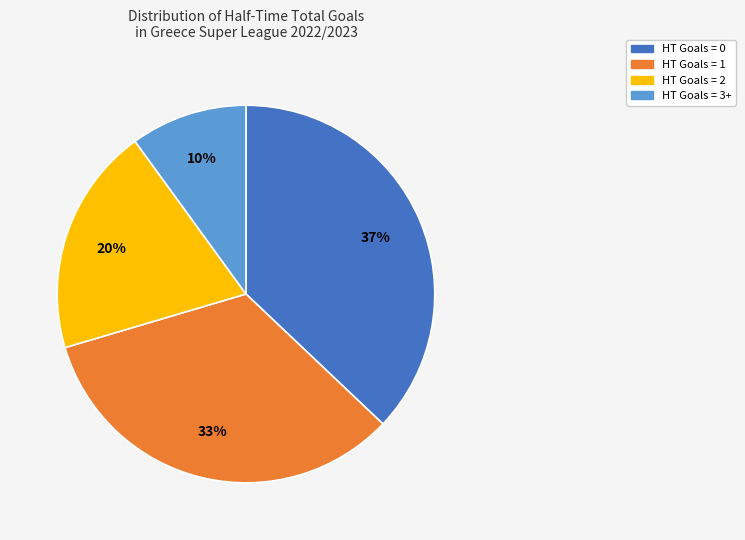

Is there a majority slice in this chart?

No